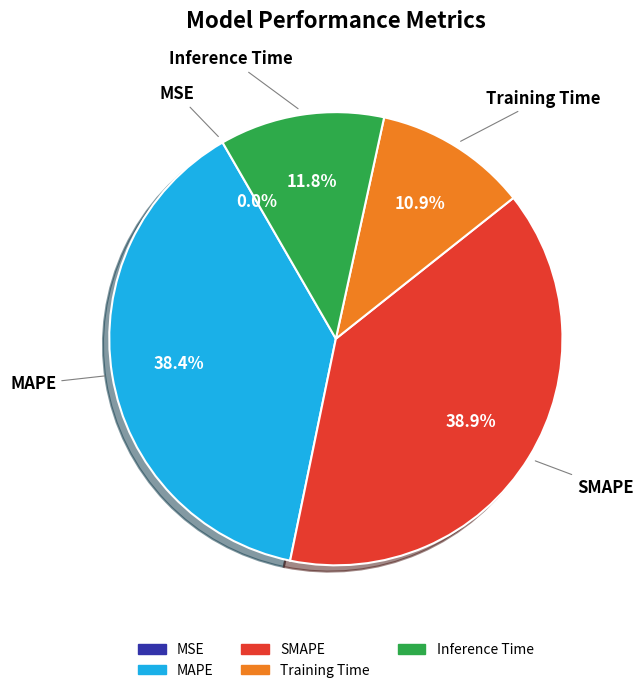

To the nearest percent, what is the difference between the largest and smallest slice percentages?

39%